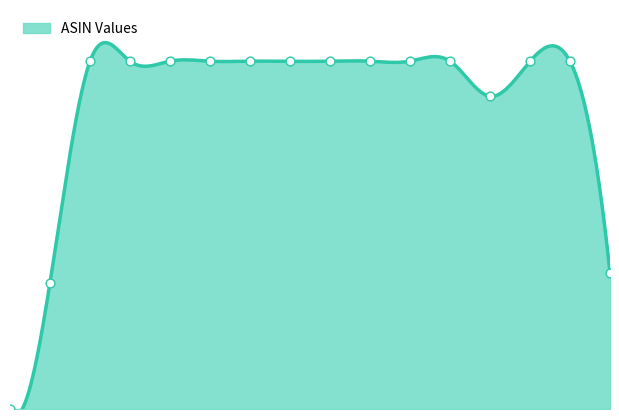

Which has a higher value, 11 or 8?

11